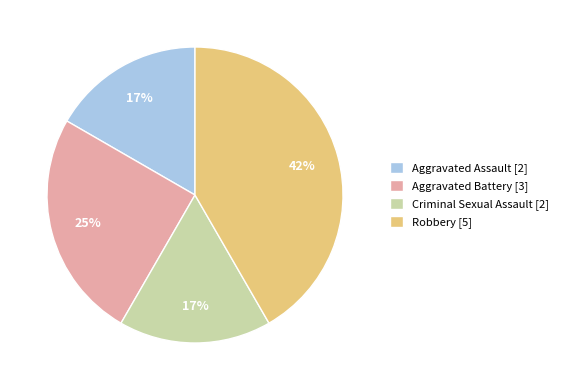

To the nearest percent, what is the difference between the Criminal Sexual Assault and Robbery slice percentages?

25%